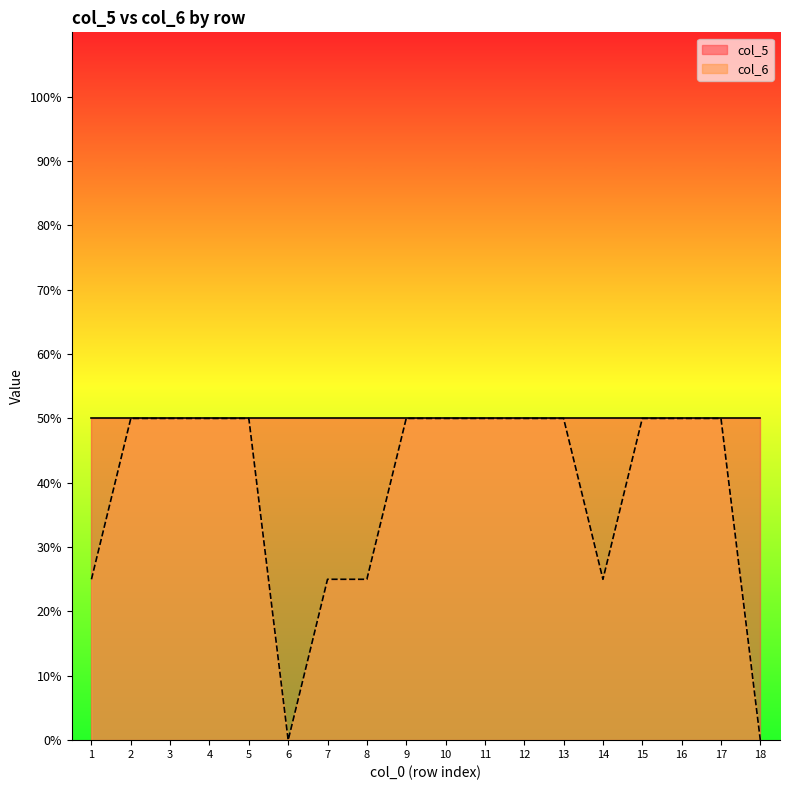

What is the value of the 8th point from the left?

0.2